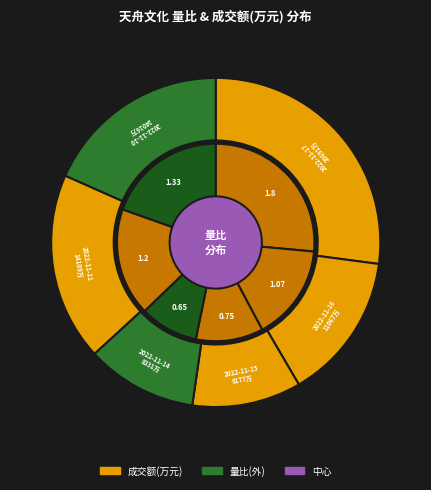

Do 2022-11-16 and 2022-11-17 together represent more than half of the pie?

No